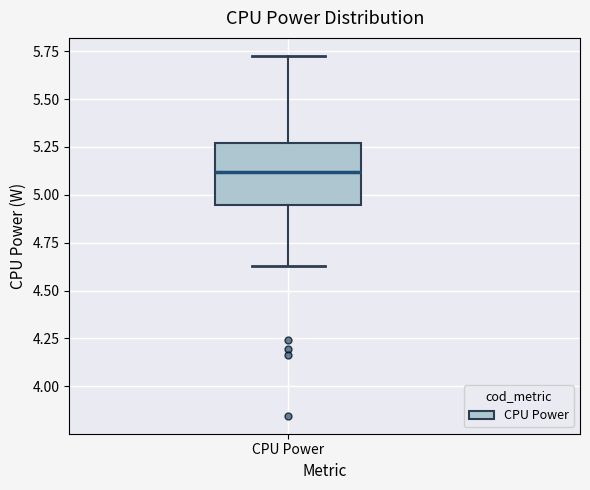

Read this box plot against the y-axis: the position of the median line, the range covered by the box, and the ends of both whiskers. The values are not printed on the chart, so give them approximately, as read against the axis.

median 5.10, box 4.95 to 5.25, whiskers 4.65 to 5.75